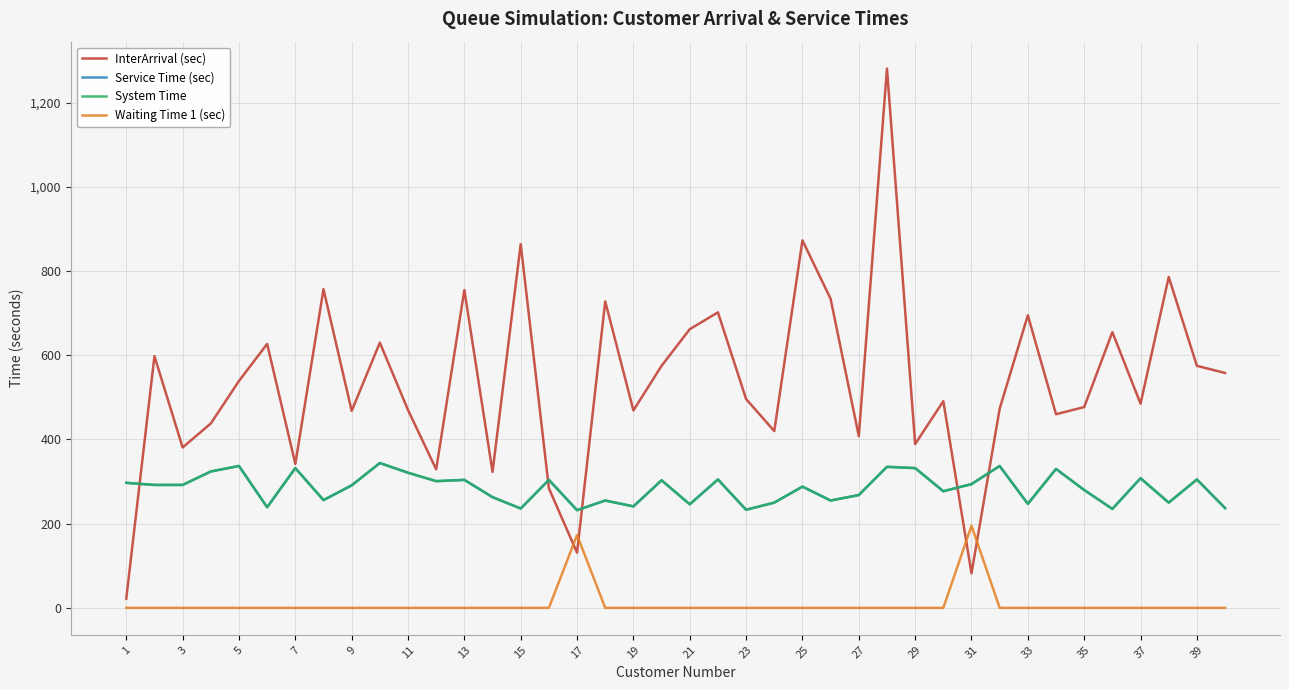

At how many categories does at least one series exceed 1178?

1